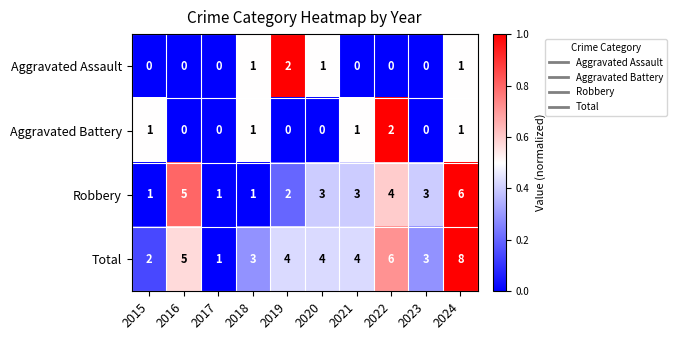

The Total series shows 3 at 2015. True or false?

False